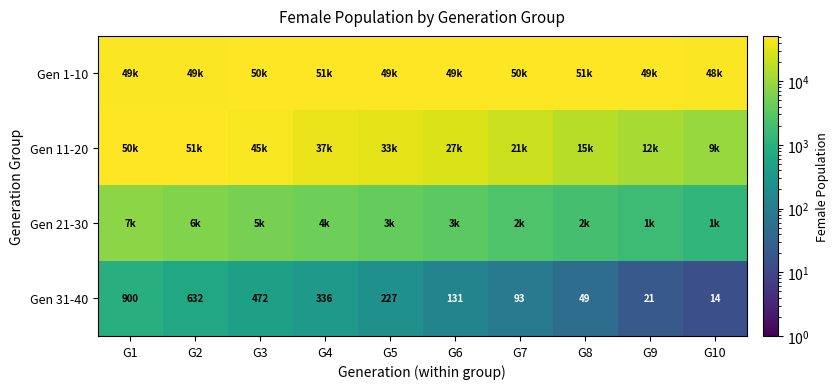

What is the sum of all Gen 31-40 values?

2875